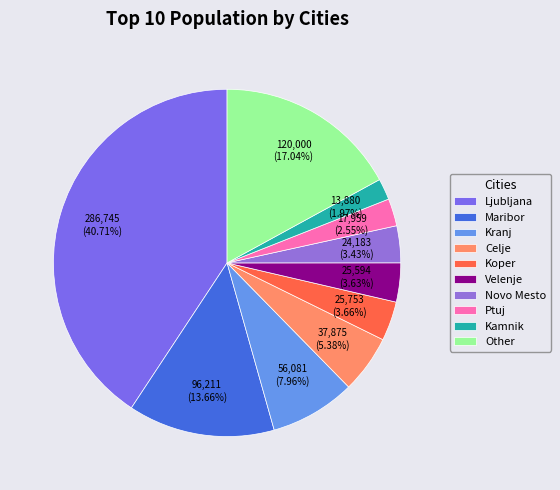

Is there a majority slice in this chart?

No